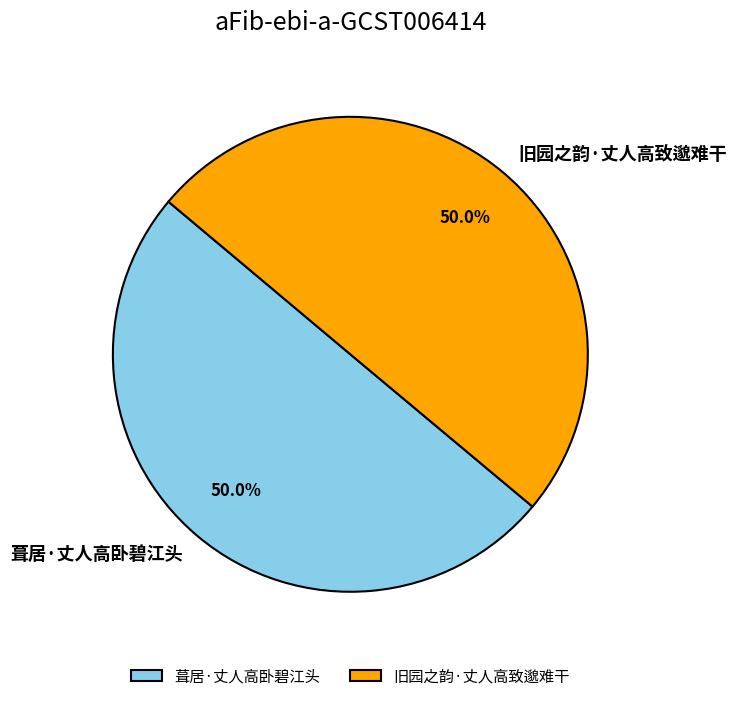

Count the number of slices in the pie.

2